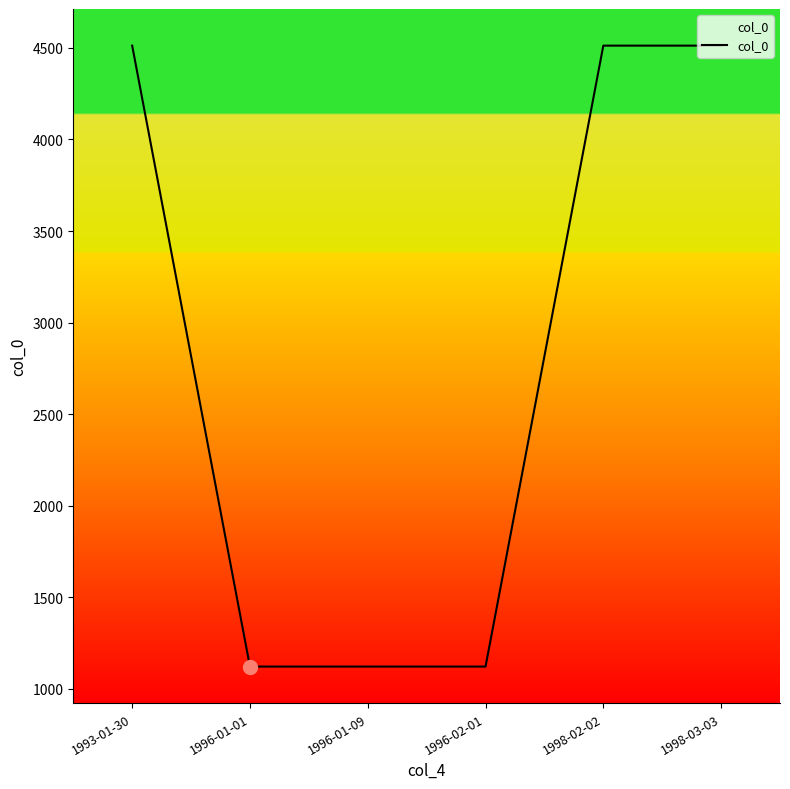

Reading left to right, list all the values displayed in this chart.

1993-01-30=4512	1996-01-01=1122	1996-01-09=1122	1996-02-01=1122	1998-02-02=4512	1998-03-03=4512